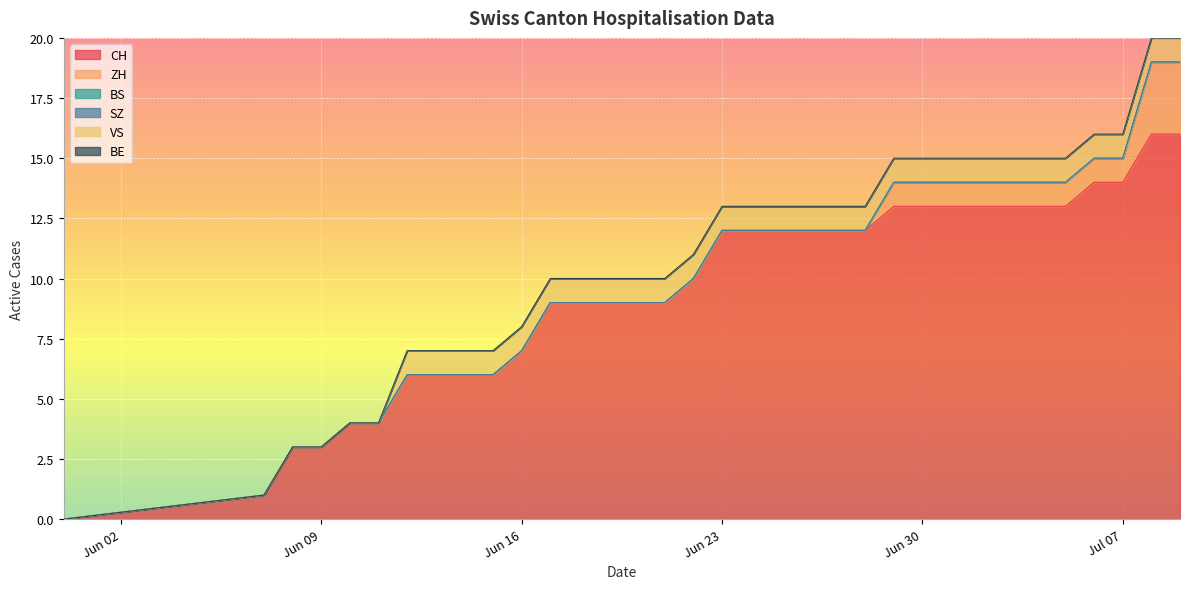

Reading left to right, what are all the values shown in this chart?

CH: 0	1	3	3	4	4	6	6	6	6	7	9	9	9	9	9	10	12	12	12	12	12	12	13	13	13	13	13	13	13	14	14	16	16
ZH: 0	0	0	0	0	0	0	0	0	0	0	0	0	0	0	0	0	0	0	0	0	0	0	1	1	1	1	1	1	1	1	1	3	3
BS: 0	0	0	0	0	0	0	0	0	0	0	0	0	0	0	0	0	0	0	0	0	0	0	0	0	0	0	0	0	0	0	0	0	0
SZ: 0	0	0	0	0	0	0	0	0	0	0	0	0	0	0	0	0	0	0	0	0	0	0	0	0	0	0	0	0	0	0	0	0	0
VS: 0	0	0	0	0	0	1	1	1	1	1	1	1	1	1	1	1	1	1	1	1	1	1	1	1	1	1	1	1	1	1	1	1	1
BE: 0	0	0	0	0	0	0	0	0	0	0	0	0	0	0	0	0	0	0	0	0	0	0	0	0	0	0	0	0	0	0	0	0	0